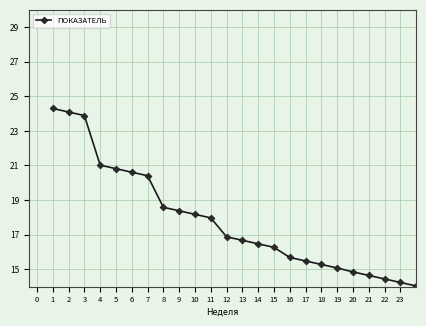

What is the average value?

17.8